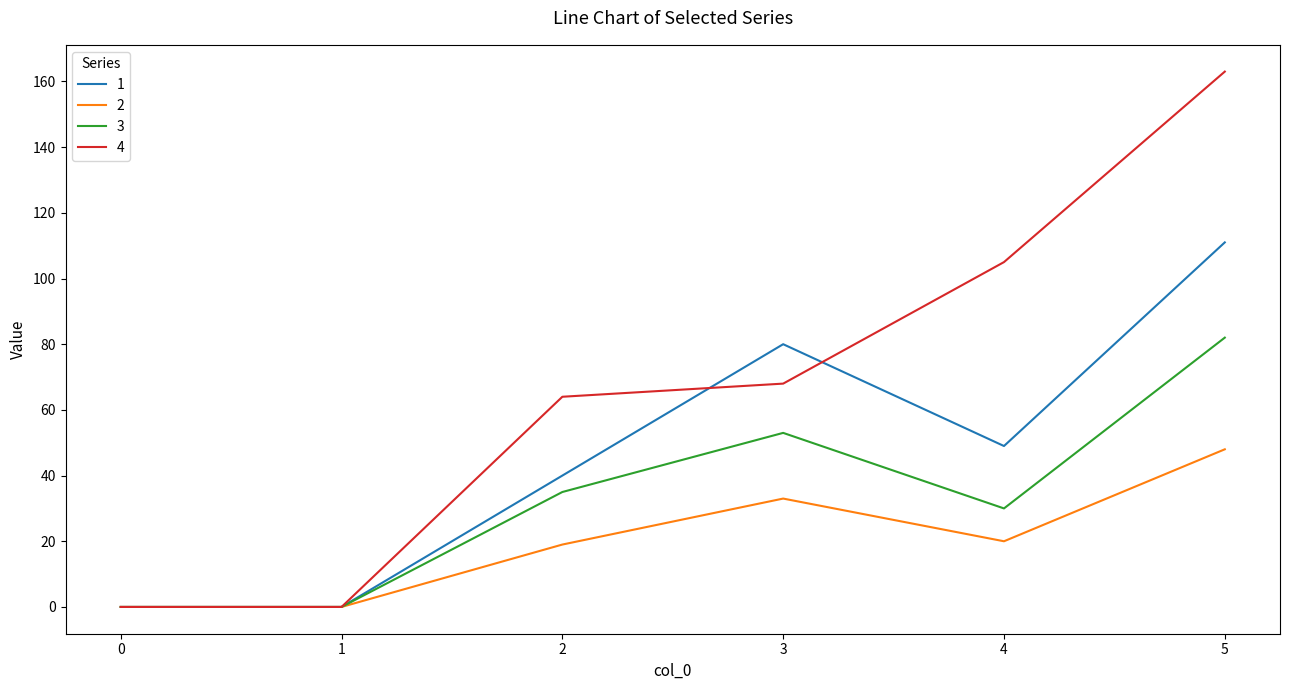

What is the difference between the highest and lowest values at 4?

85